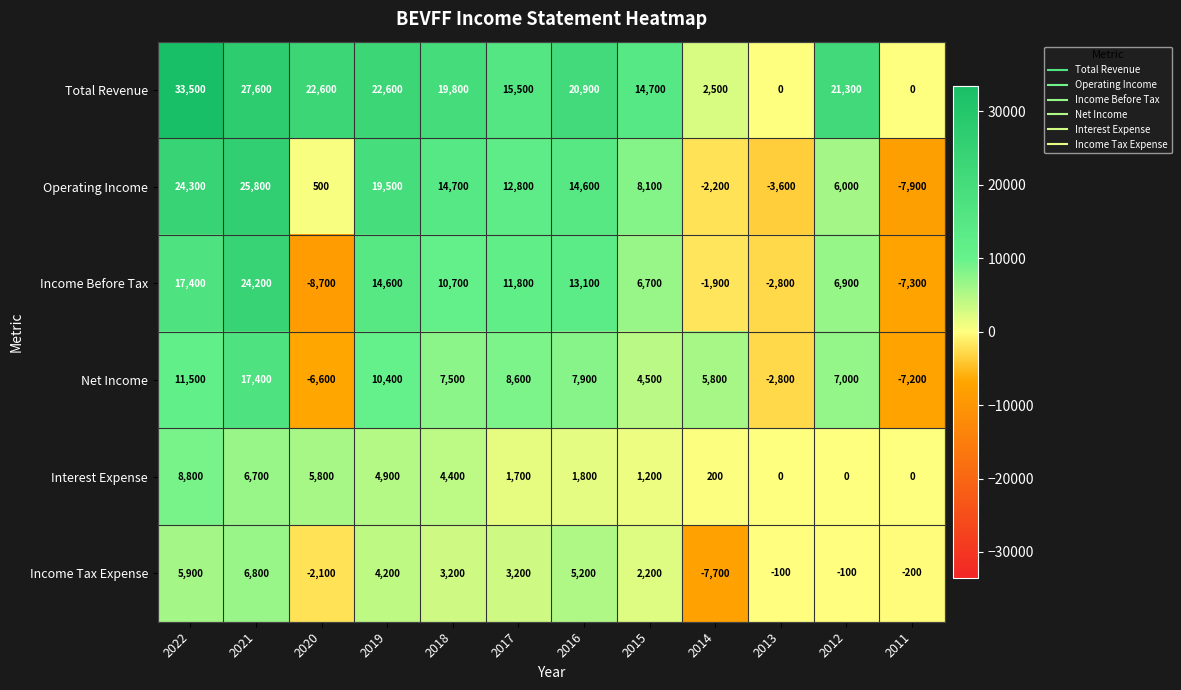

At how many categories does at least one series exceed 8623?

9